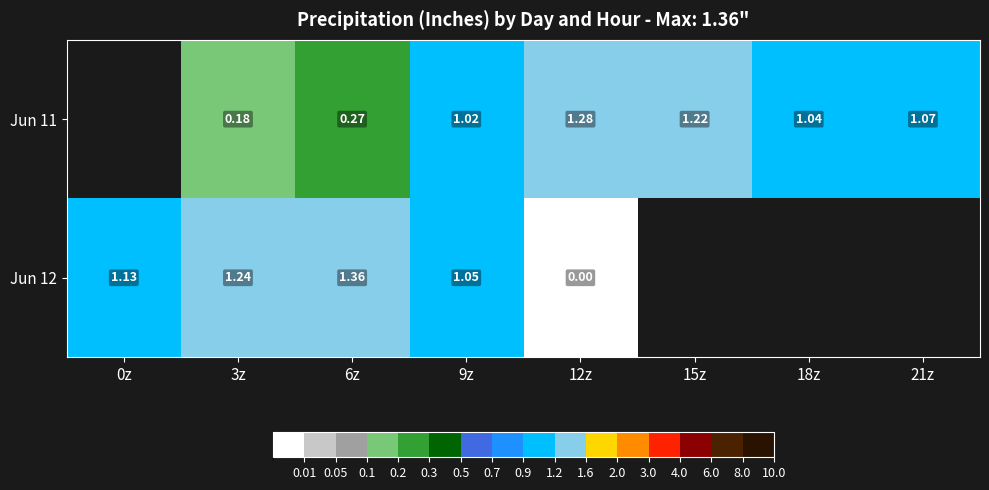

List the series in order of their peak value, lowest first.

Jun 11, Jun 12